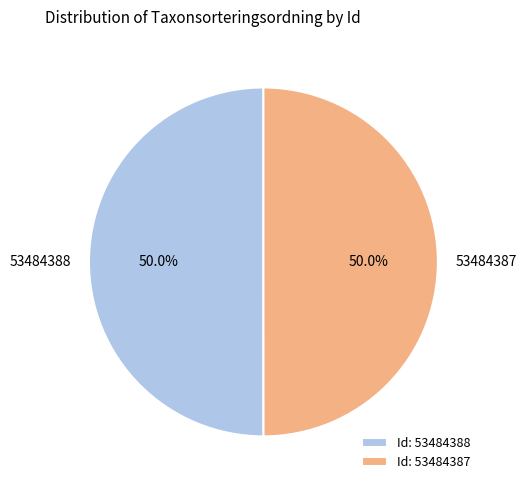

To the nearest percent, what is the average slice percentage?

50%